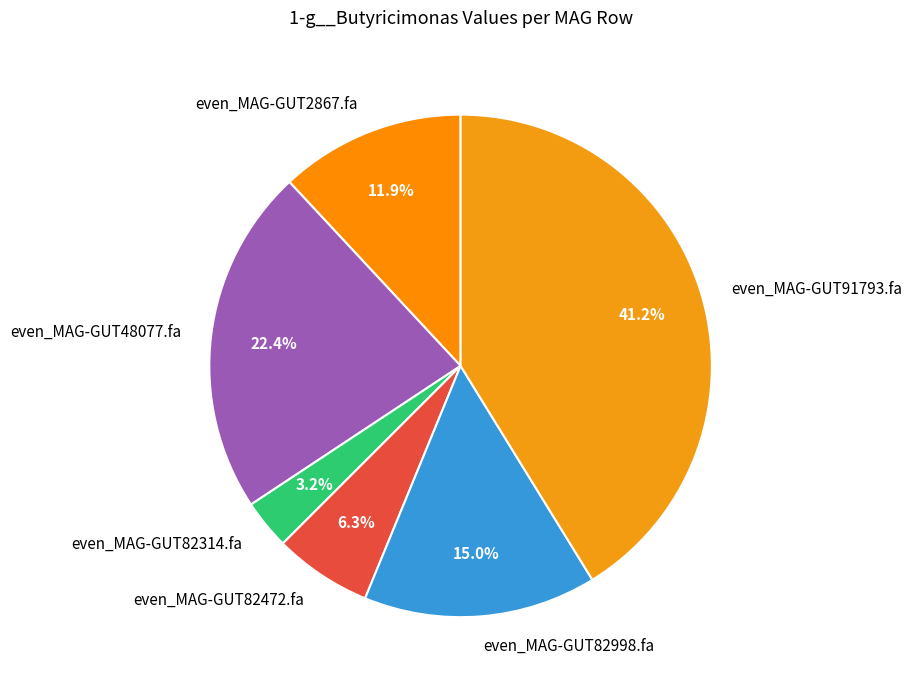

Does any single category account for the majority?

No